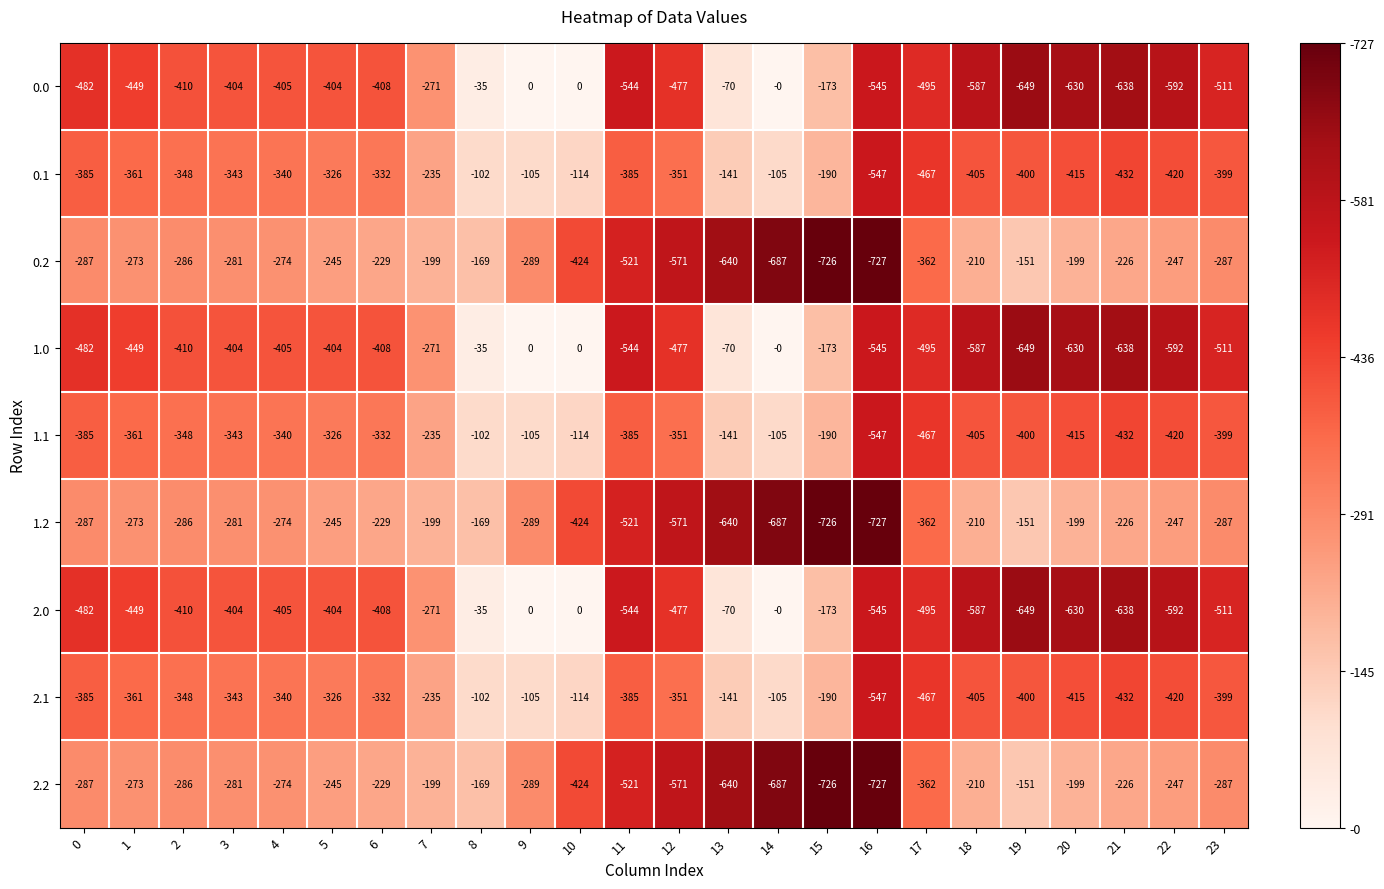

What is the maximum value shown in the chart?

0